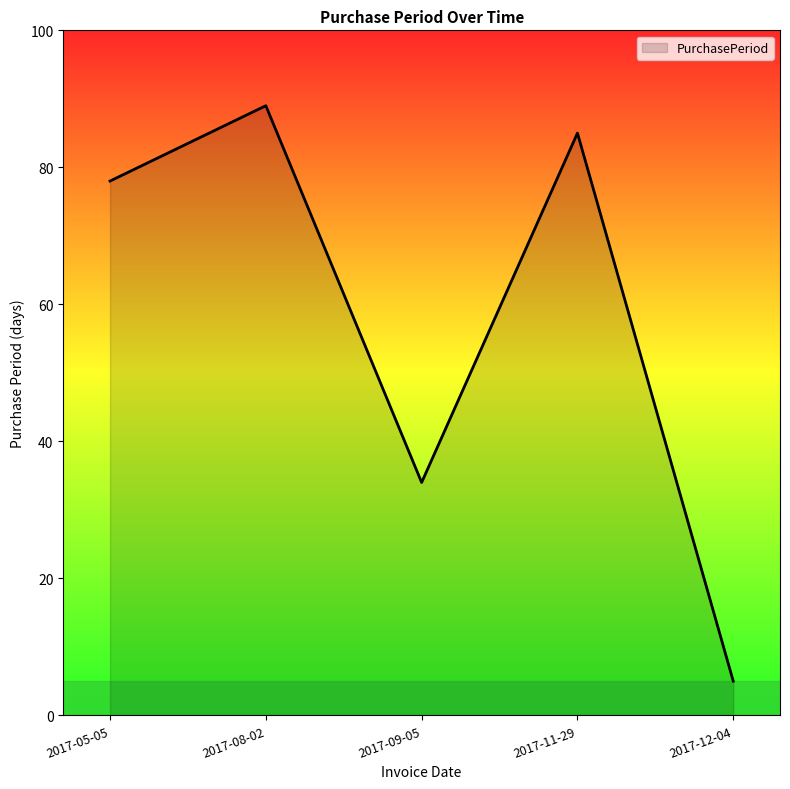

How many series are shown in this chart?

1